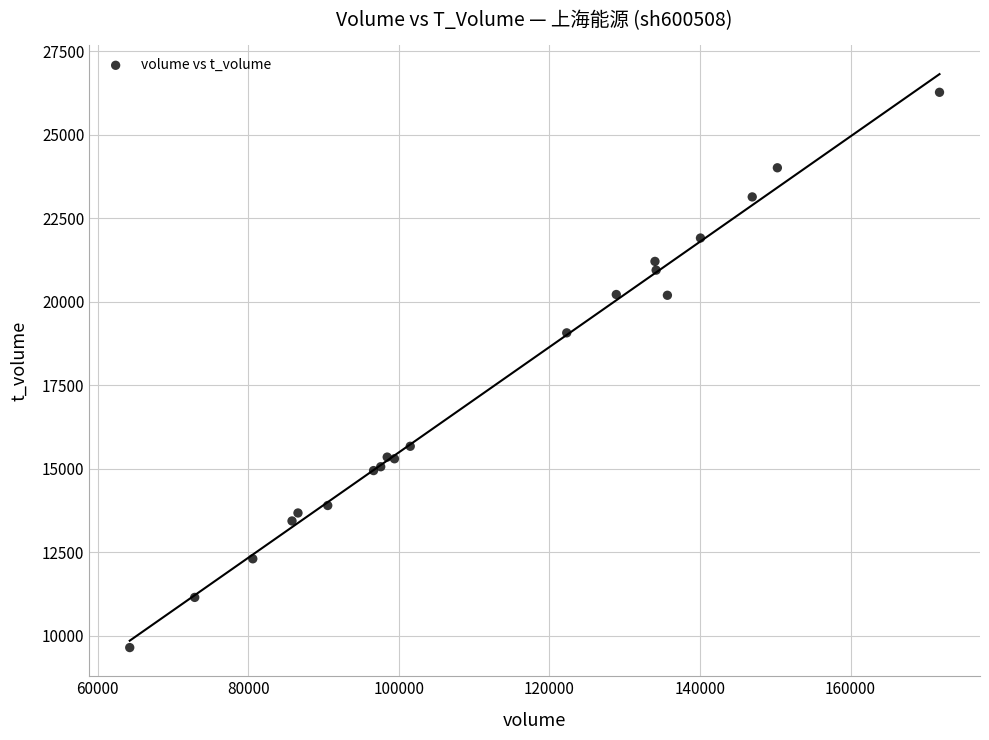

What Y value in the scatter plot is closest to 17952?

19063